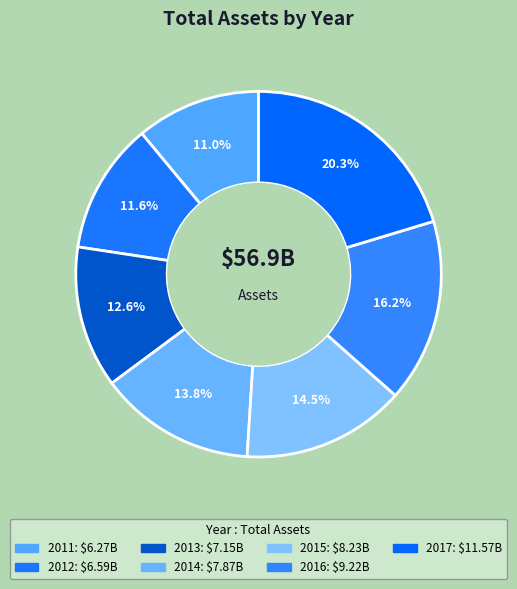

How many segments does this pie chart have?

7